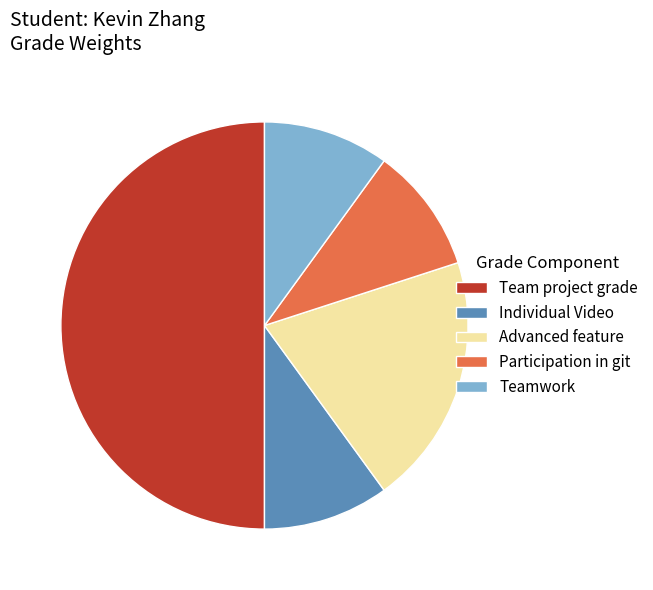

Which slice is the largest?

Team project grade